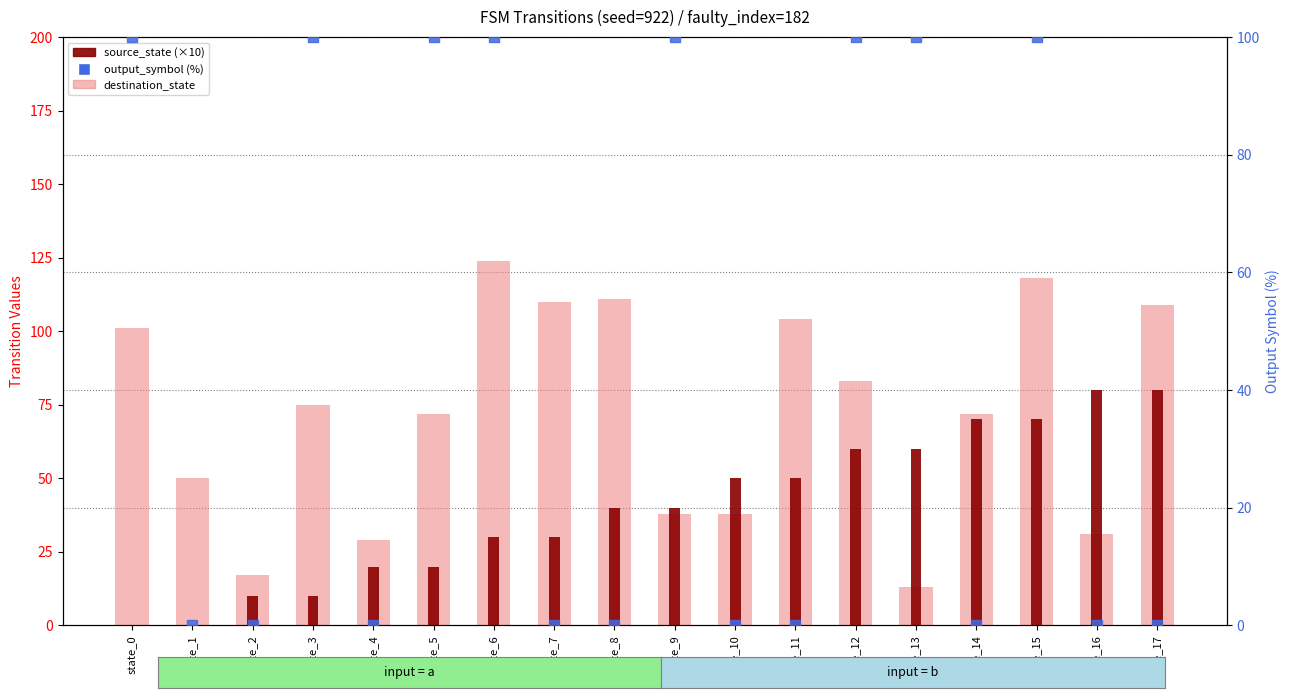

Which series has the widest spread of Y values?

destination_state